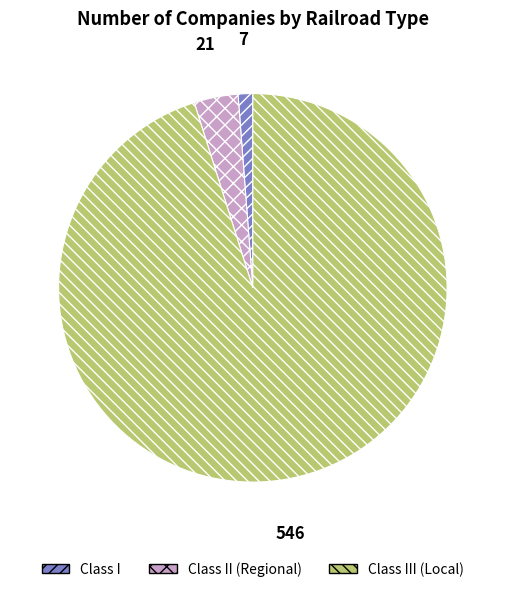

Is there any slice that represents more than half of the pie?

Yes